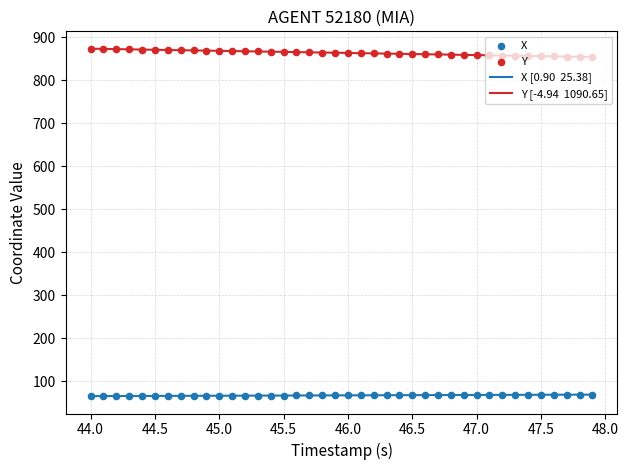

At how many categories does at least one series exceed 94?

40